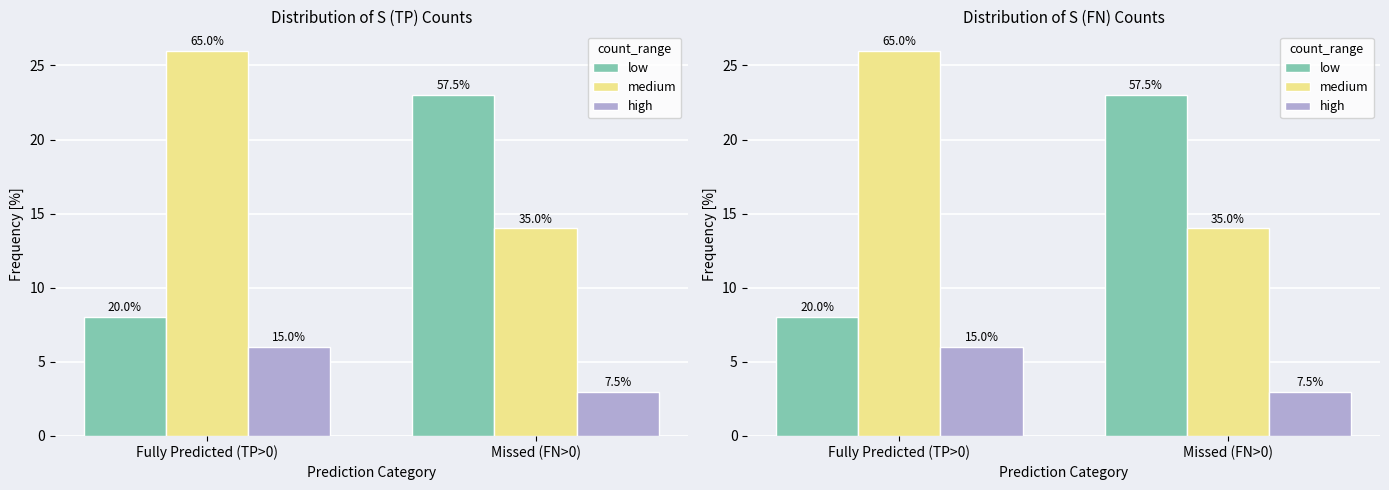

The high series shows 4 at Missed (FN>0). True or false?

False